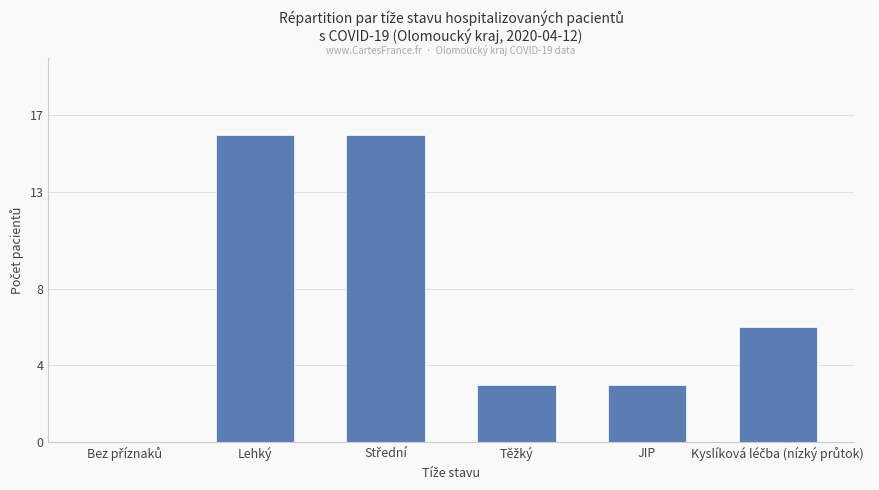

What is the average value?

7